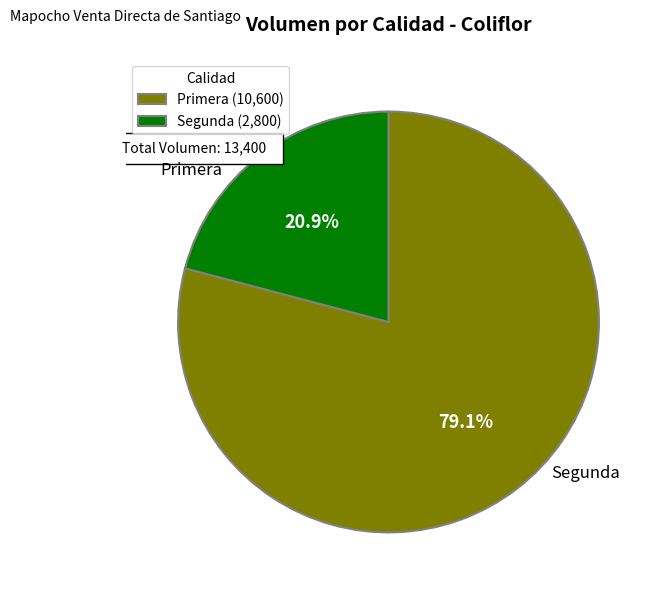

Count the number of slices in the pie.

2